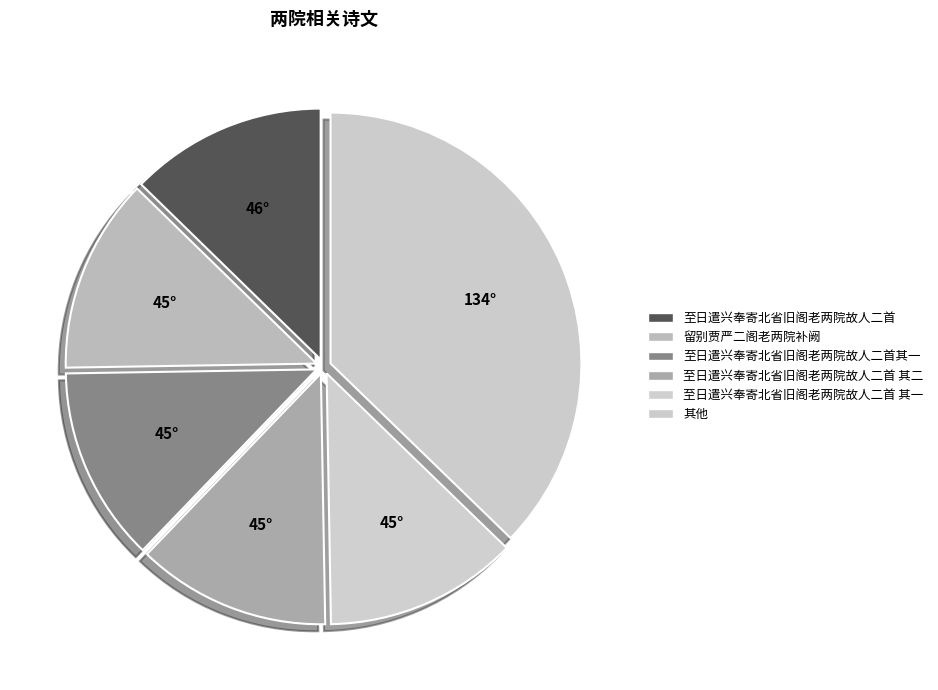

How many slices are in this pie chart?

6